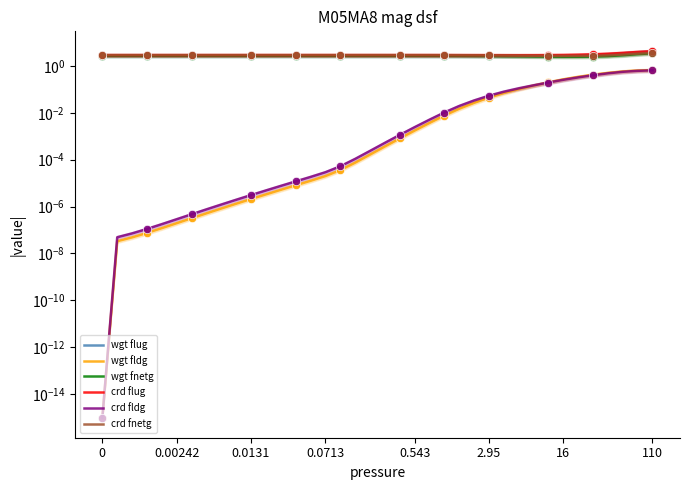

What is the label of the 5th point from the left?

0.543